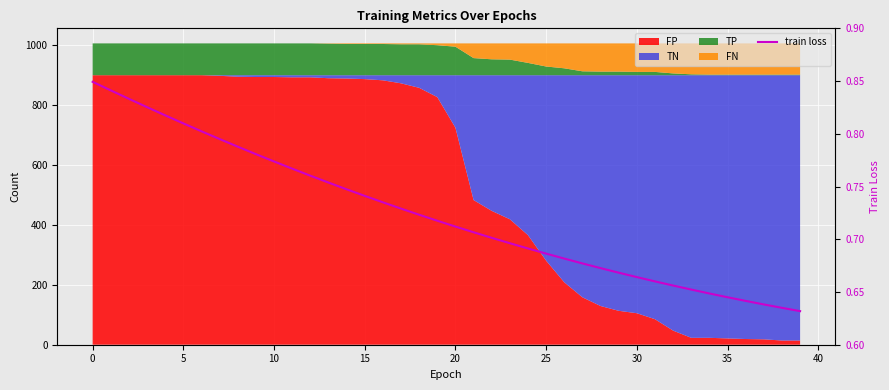

What is the average value?

0.7